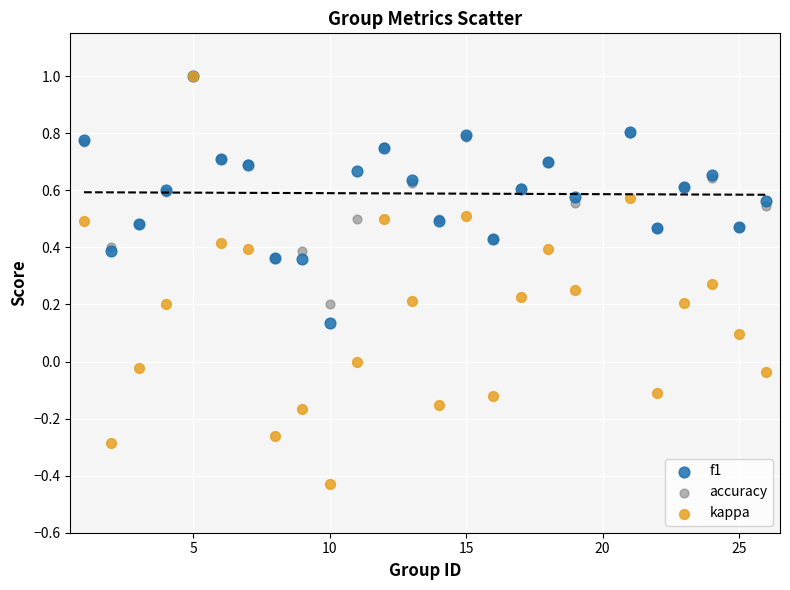

Which series reaches the minimum Y coordinate?

kappa